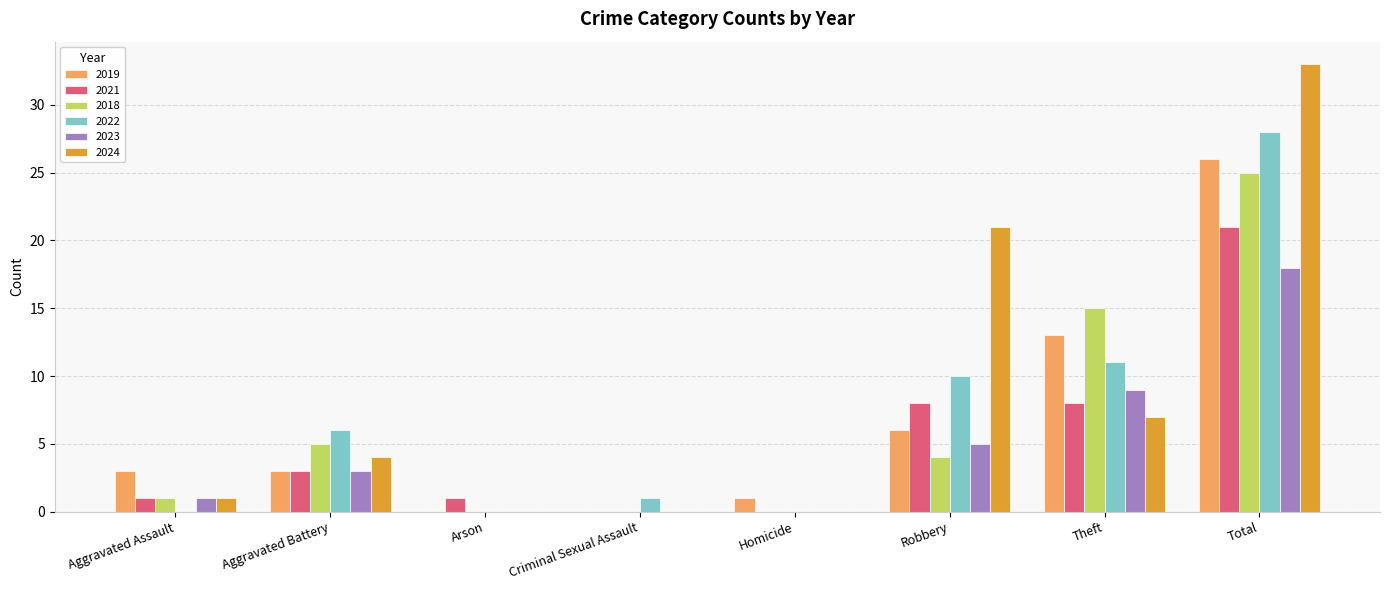

What is the sum of the 2024 values at Theft and Aggravated Assault?

8